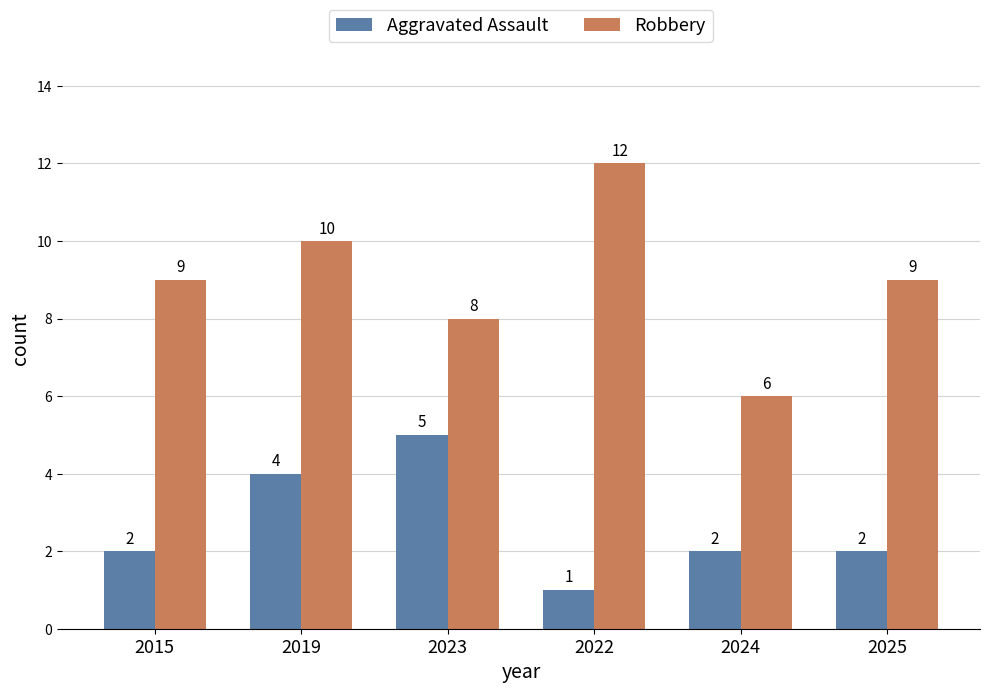

What is the smallest value displayed?

1